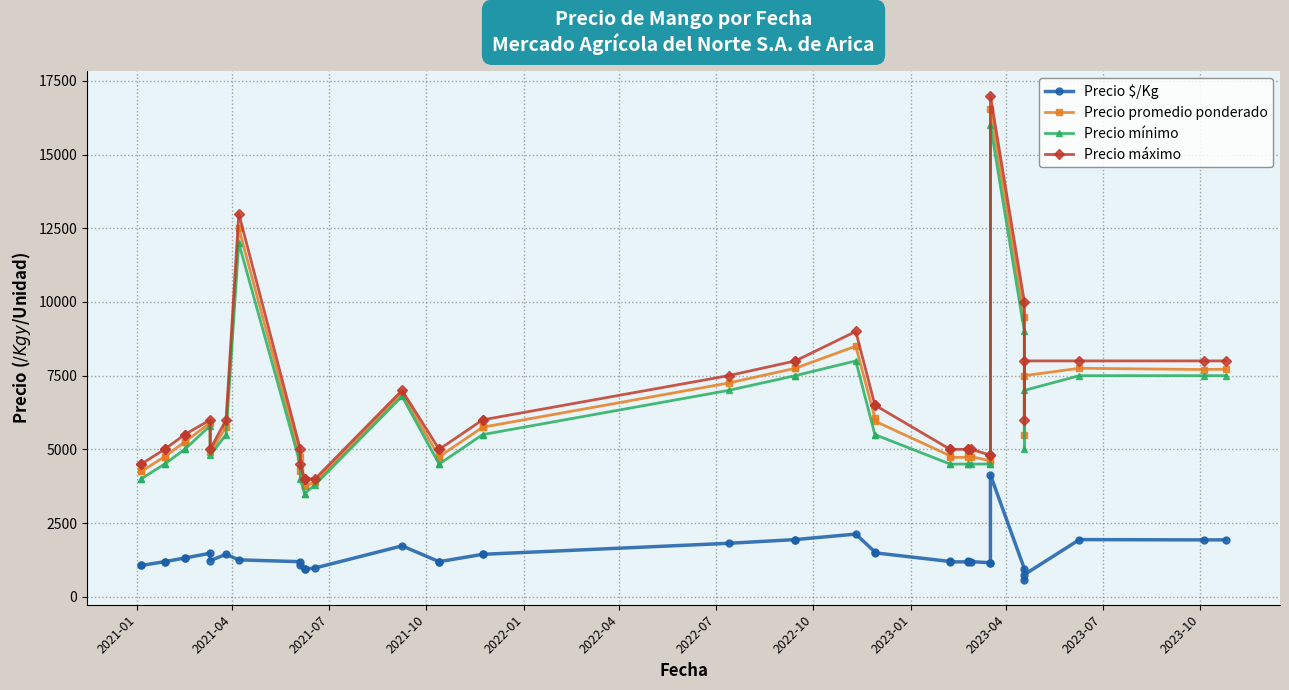

Which series has the largest total across all categories?

Precio máximo